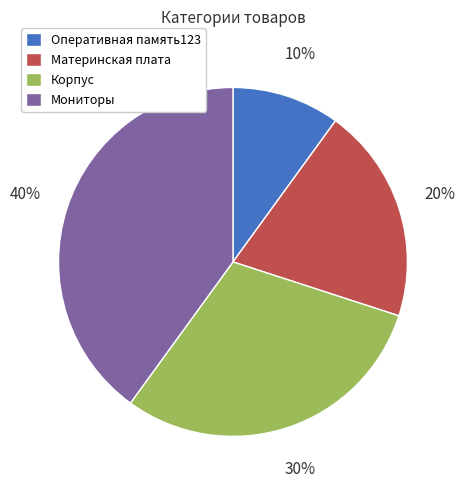

Does Материнская плата account for over 50% of the chart?

No